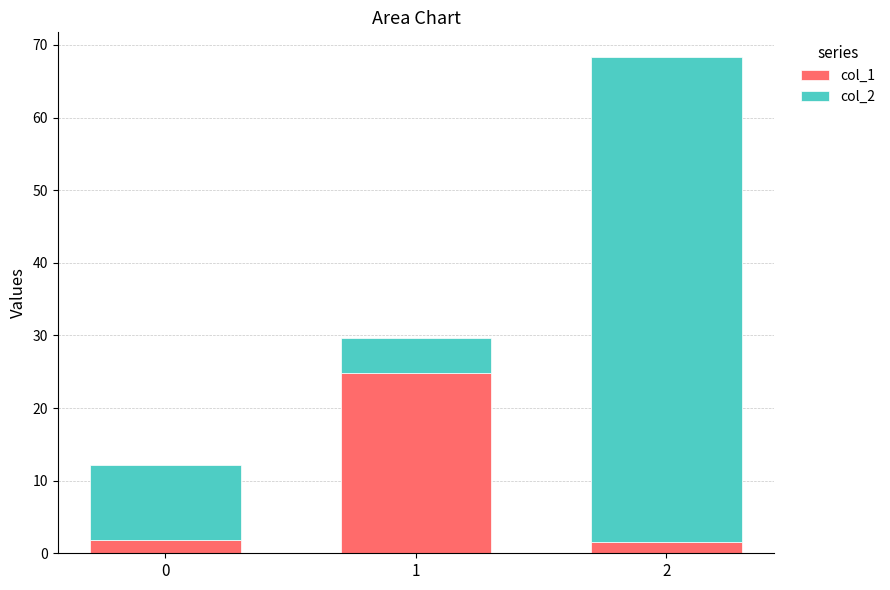

What is the value of the col_1 bar at the 2nd from the left?

24.9